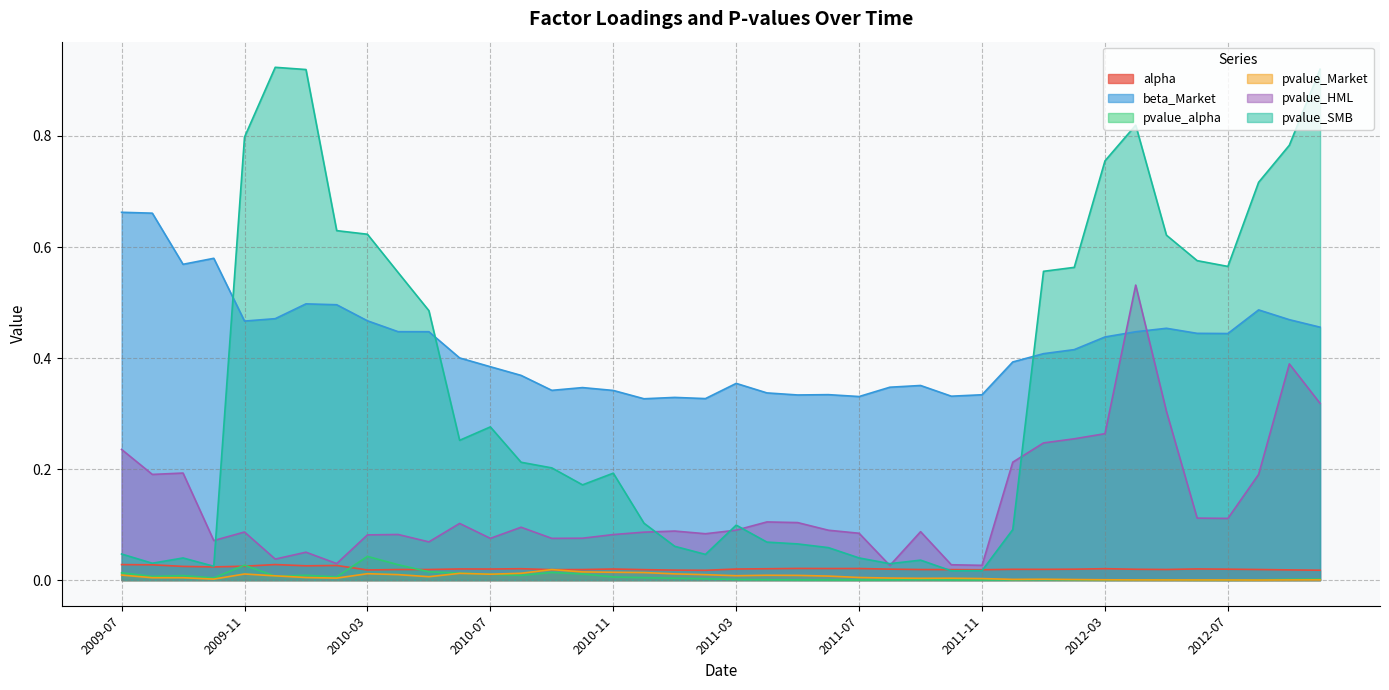

What is the spread (max minus min) of values at 2011-07?

0.3